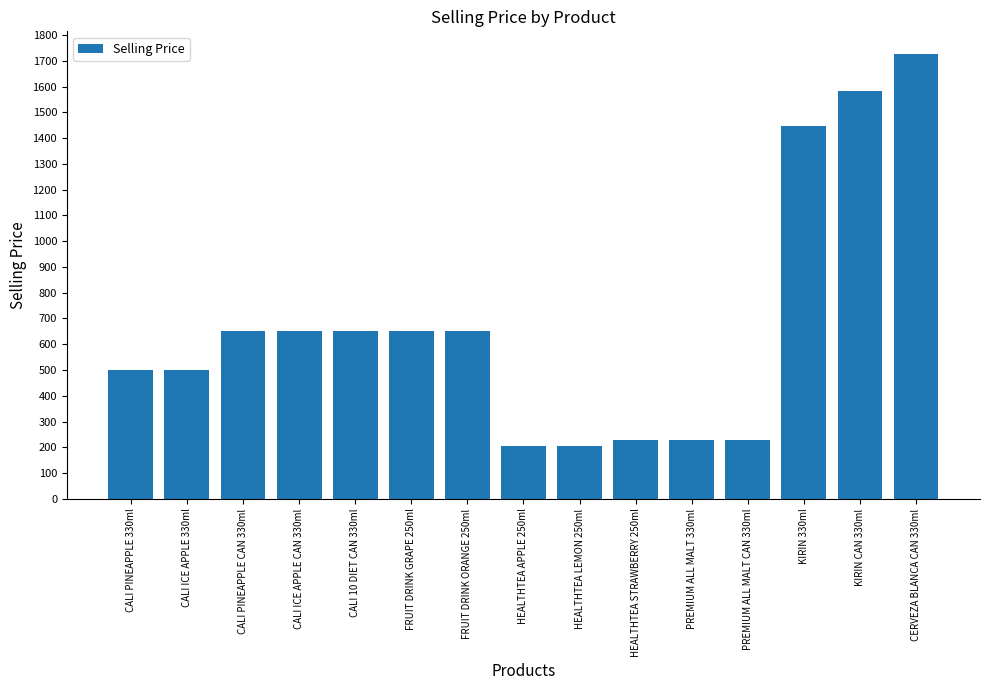

Read the value at CALI ICE APPLE 330ml.

500